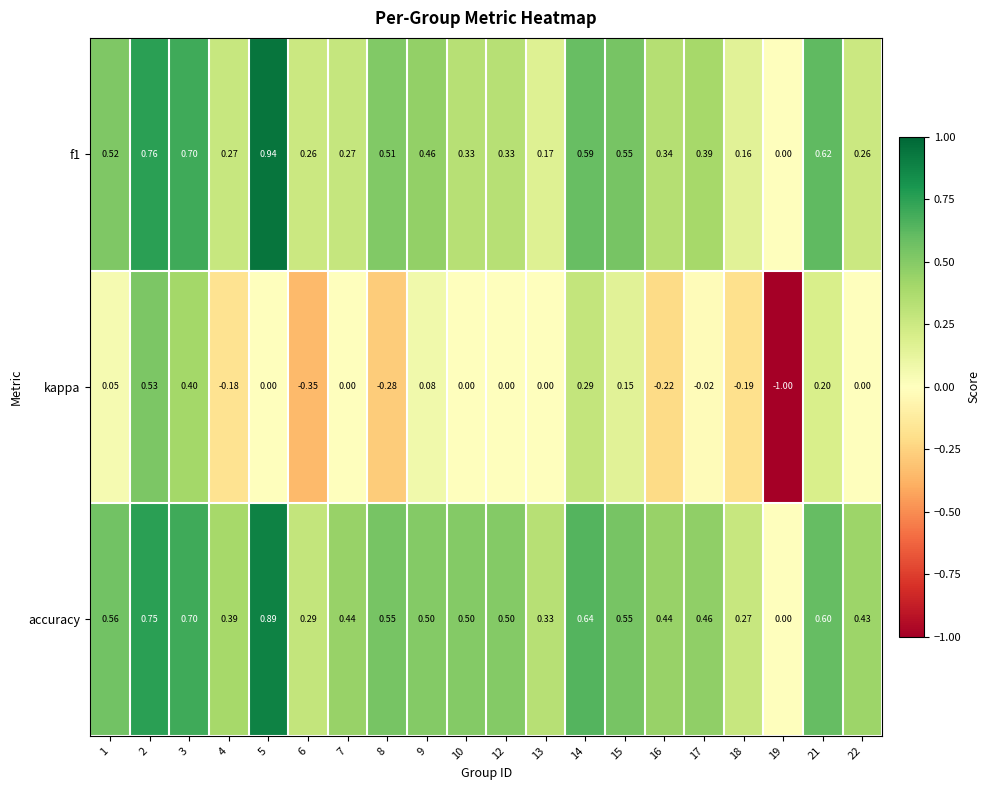

Which series has the widest spread of values?

kappa